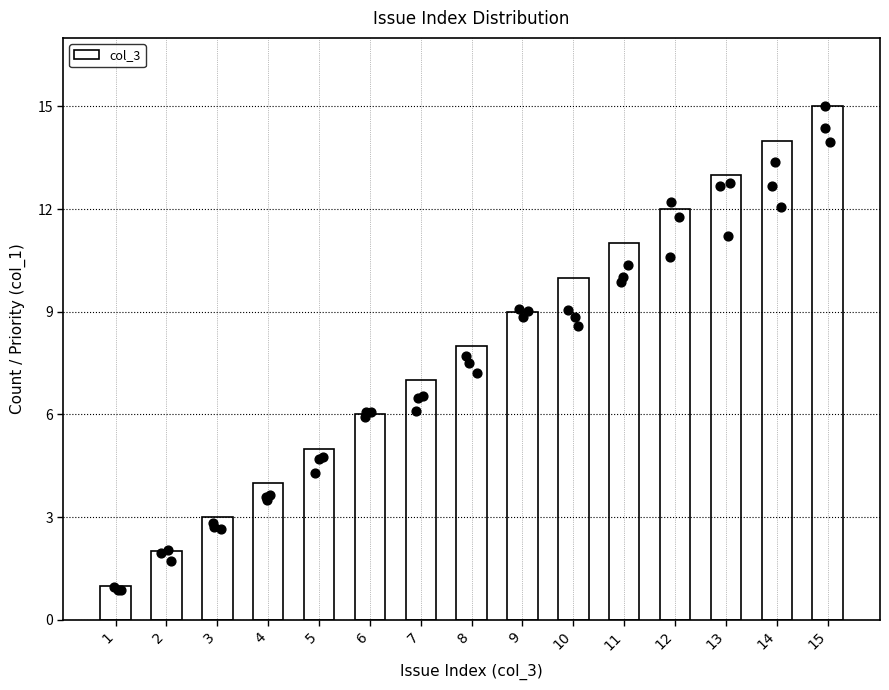

Between 11 and 3, which is larger?

11